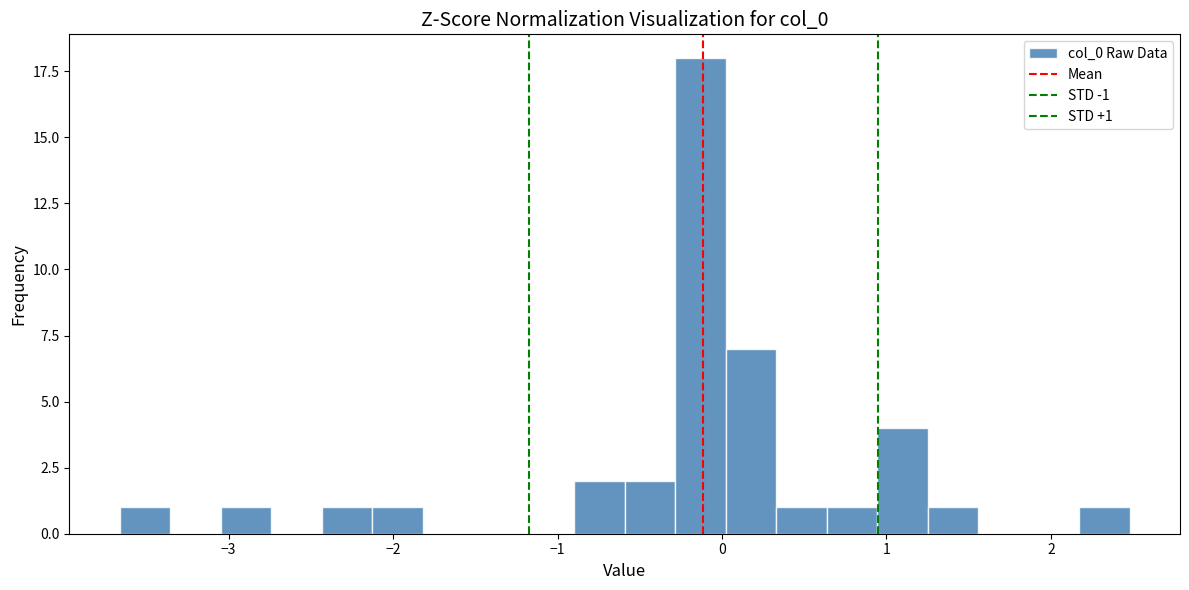

Read against the x-axis, roughly where is the centre of the tallest bar?

-0.1